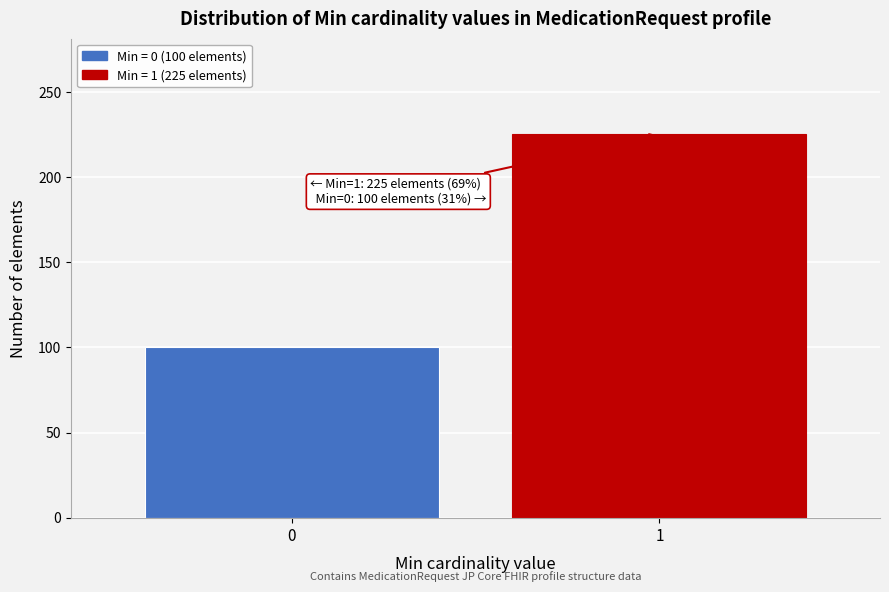

Reading left to right, what are all the values shown in this chart?

100	225